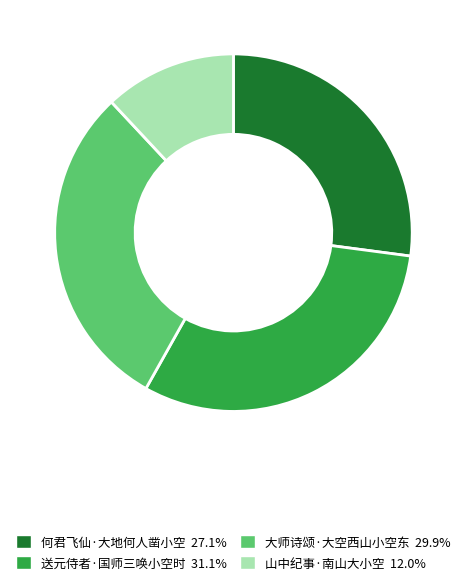

Combined, do 何君飞仙·大地何人凿小空 and 山中纪事·南山大小空 account for over 50%?

No